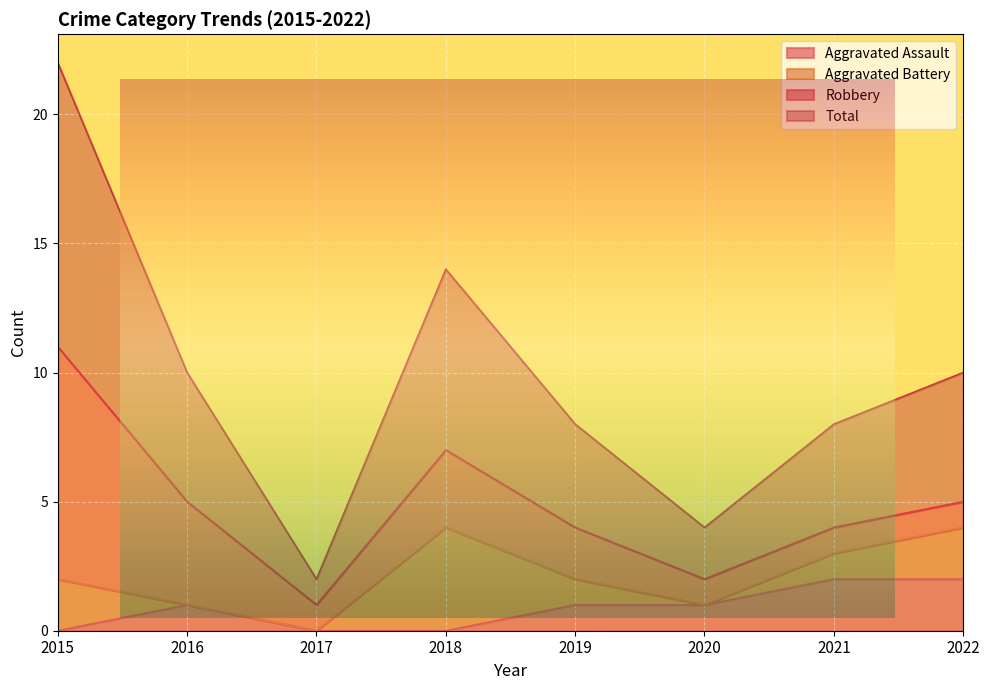

What is the sum of the Total values at 2021 and 2020?

6